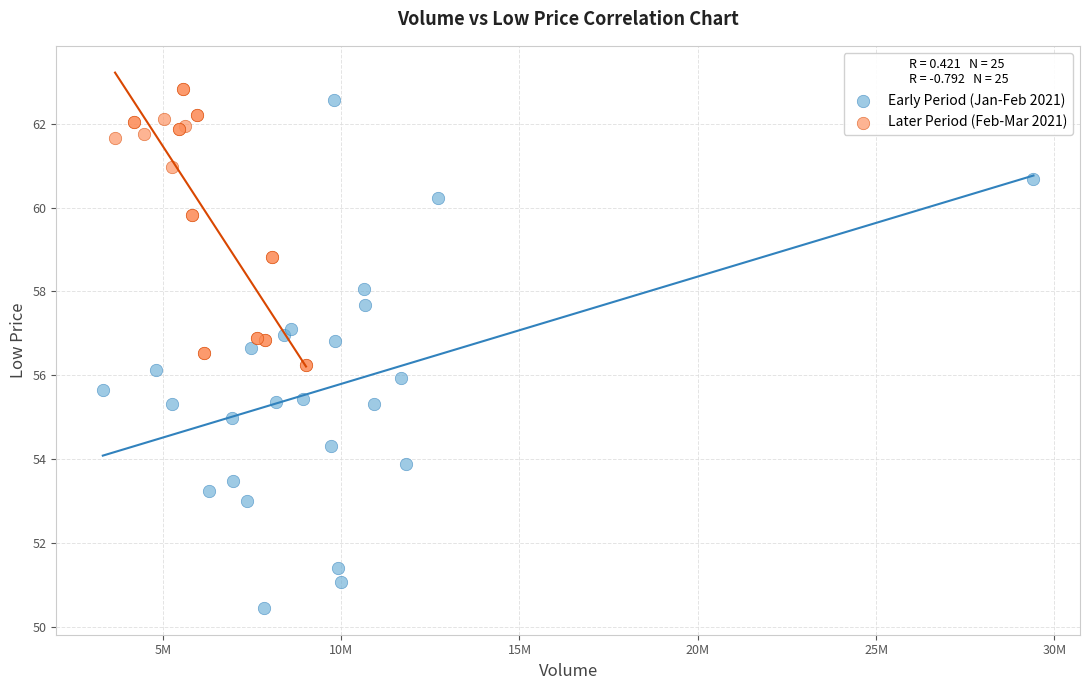

Which series has the widest spread of Y values?

Early Period (Jan-Feb 2021)